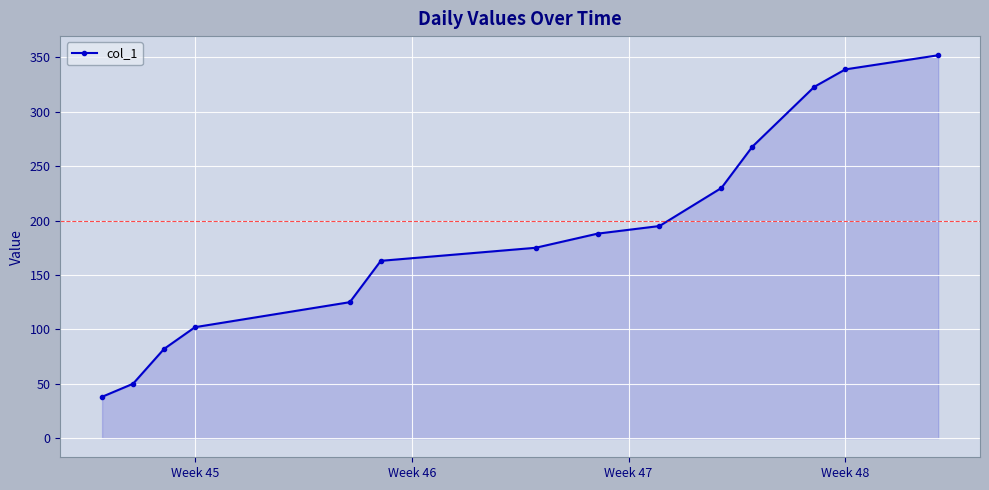

Reading left to right, transcribe all the data shown in this chart.

38	50	82	102	125	163	175	188	195	230	268	323	339	352